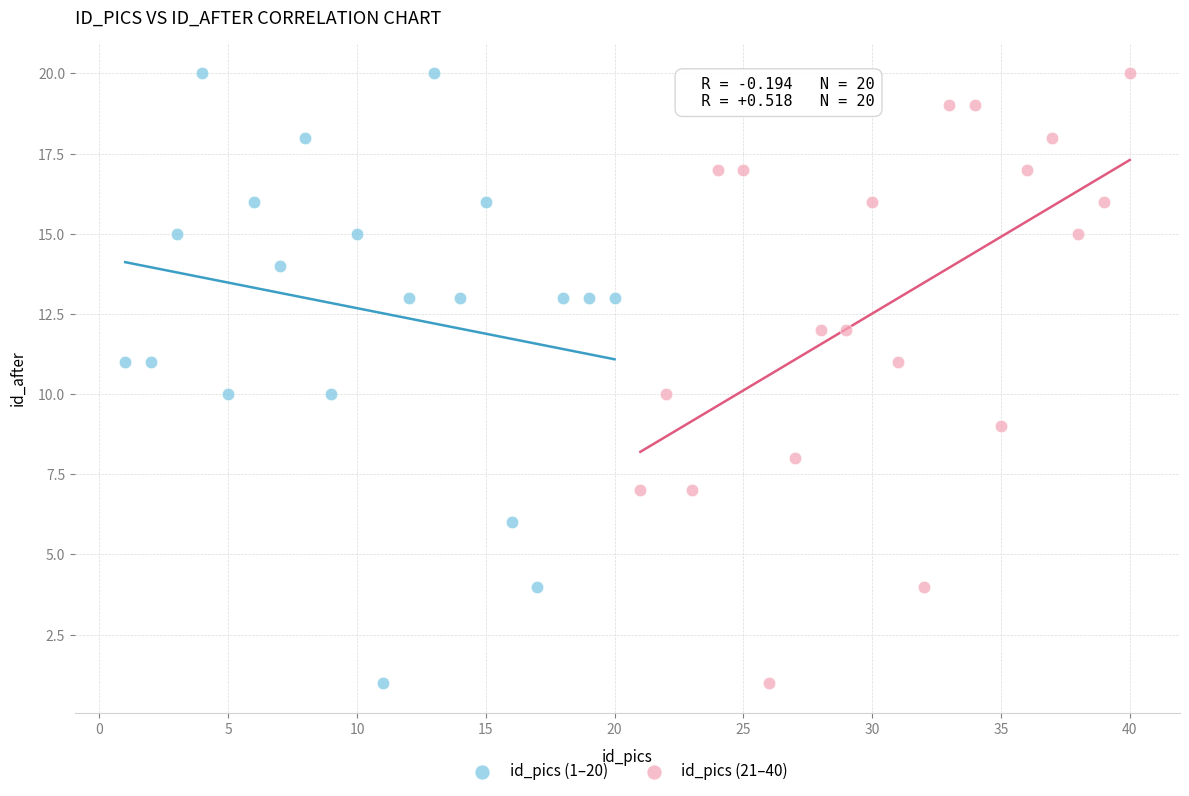

What are all the series names shown in the legend?

id_pics (1–20), id_pics (21–40)